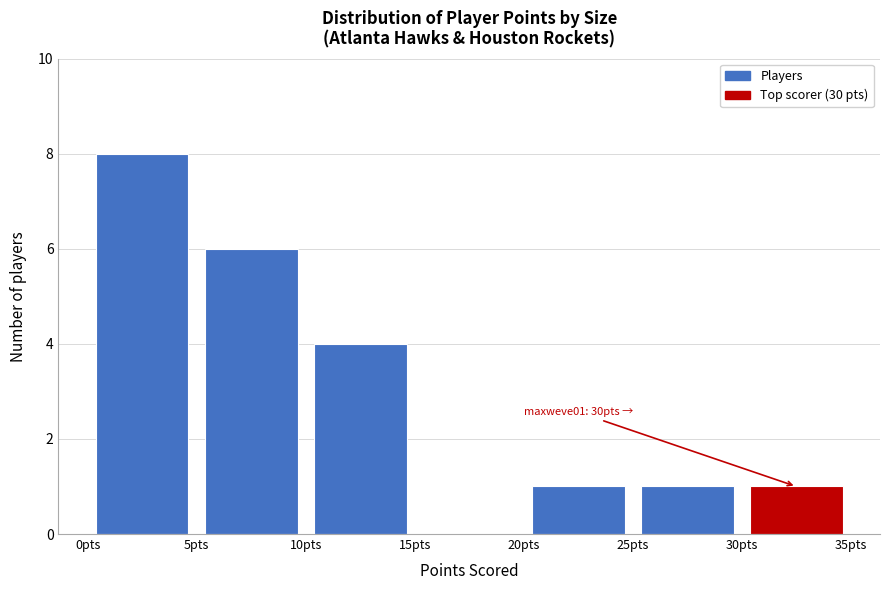

Over which range of the x-axis is the bar tallest?

0 to 5